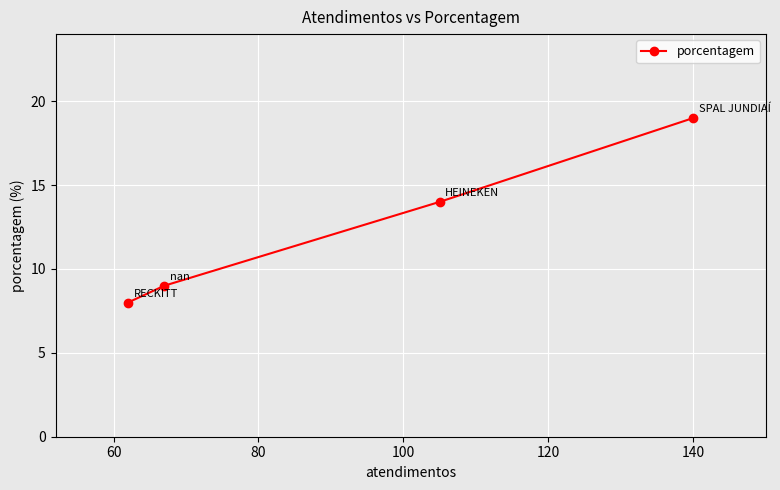

What is the value of the 1st point from the left?

8